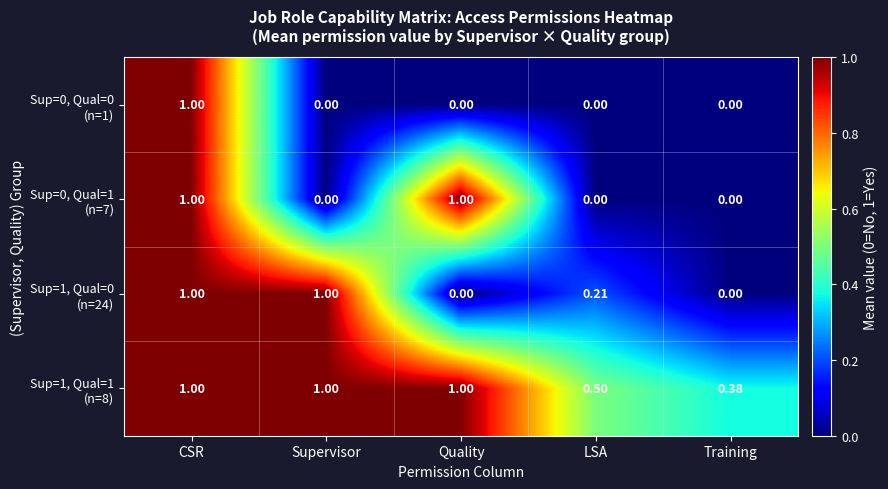

Which has a higher value, Quality or LSA?

Quality